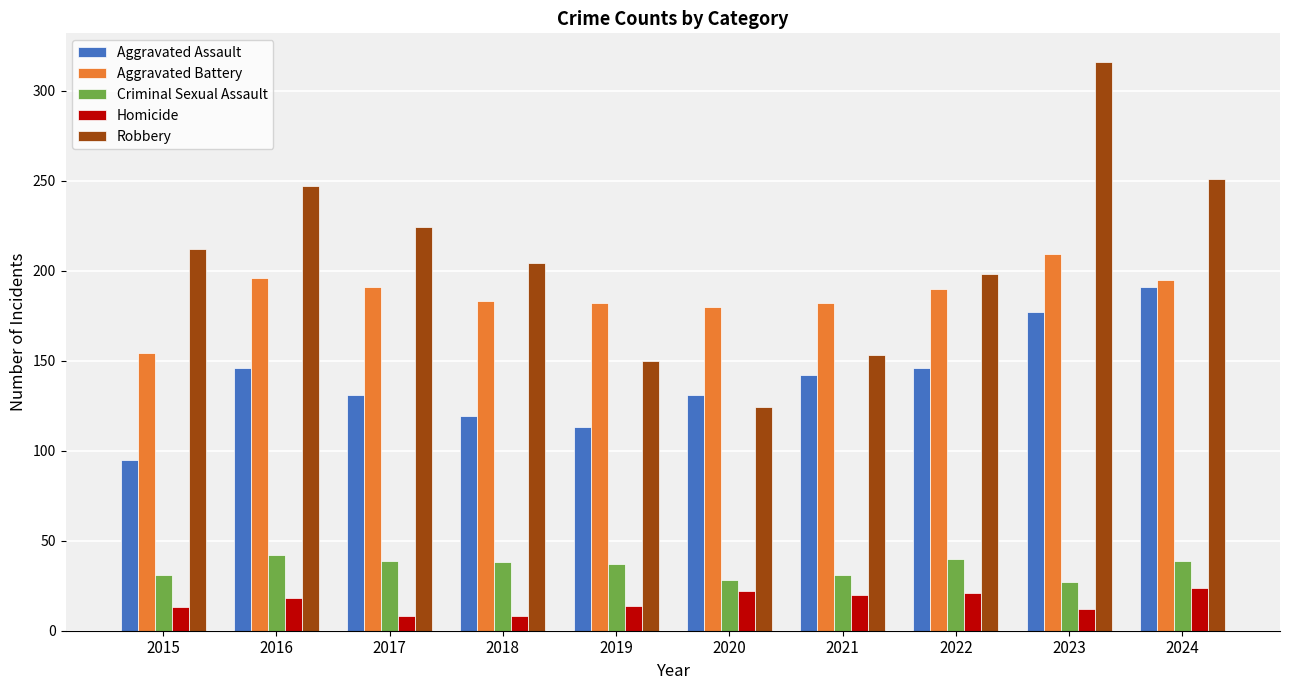

How many bars are there in total?

50